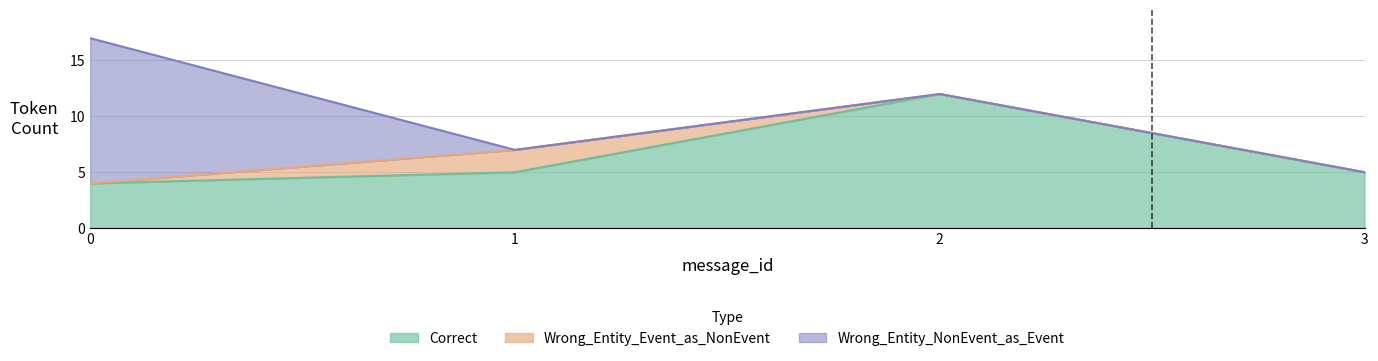

What is the difference between the maximum and second lowest values in the Correct series?

7